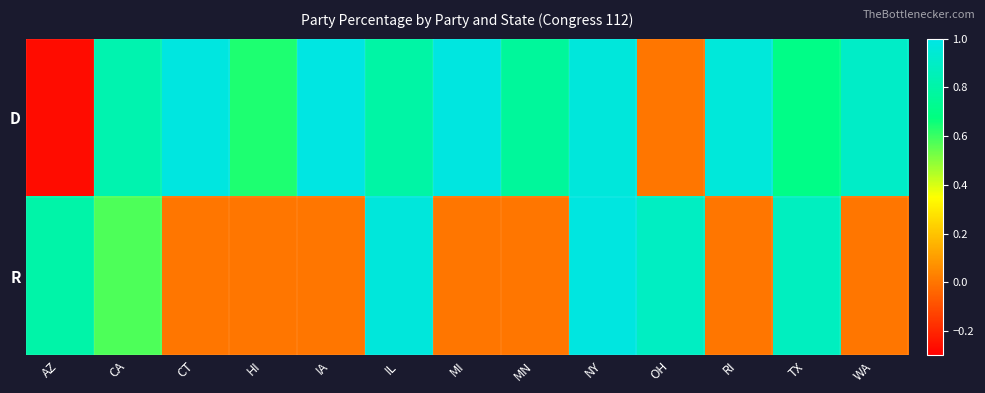

Between MI and IA, which is larger?

IA